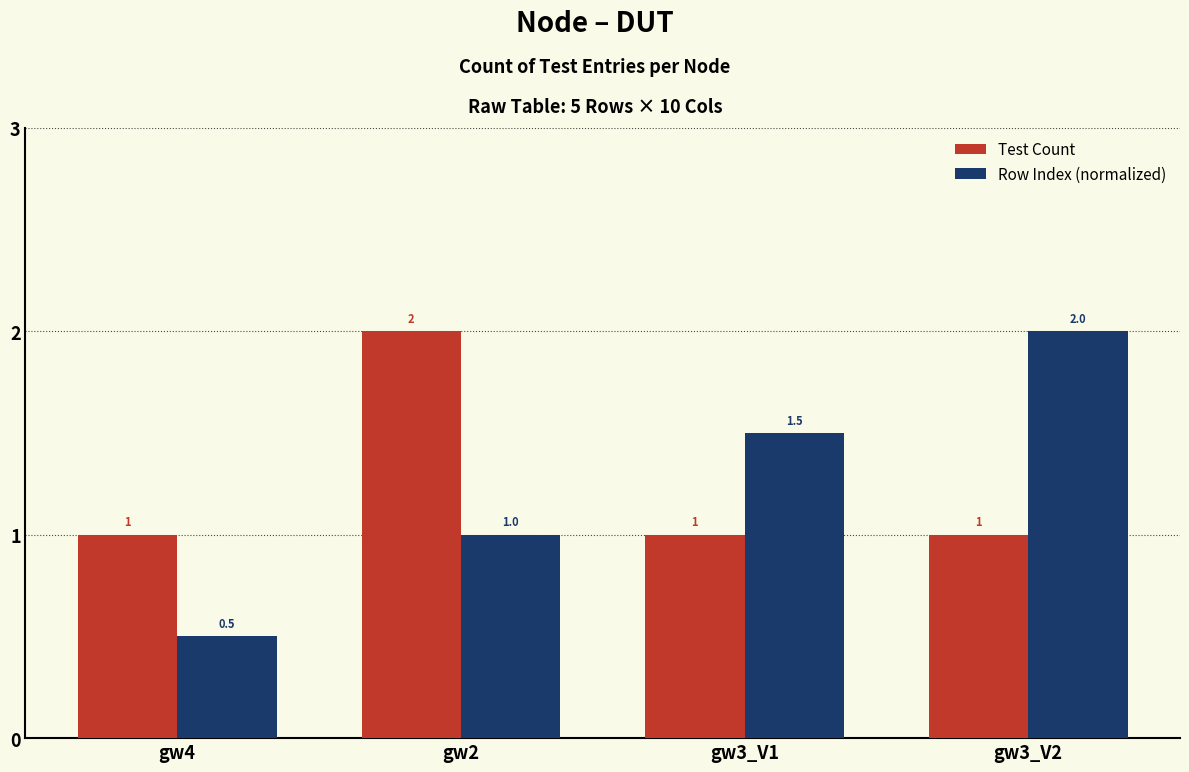

The Test Count series shows 2.0 at gw2. True or false?

True